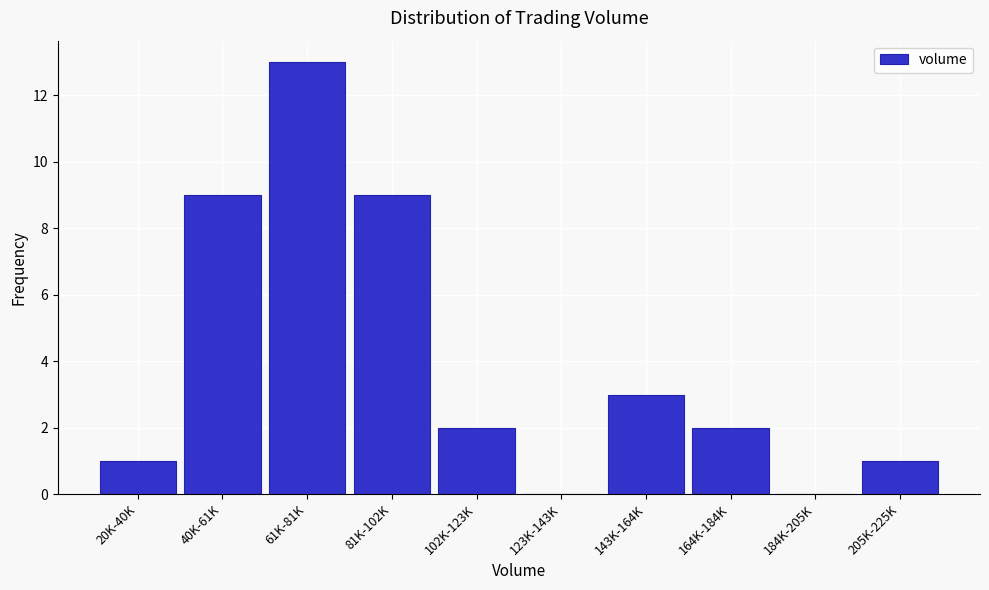

Reading left to right, transcribe all the data shown in this chart.

20K-40K=1	40K-61K=9	61K-81K=13	81K-102K=9	102K-123K=2	123K-143K=0	143K-164K=3	164K-184K=2	184K-205K=0	205K-225K=1